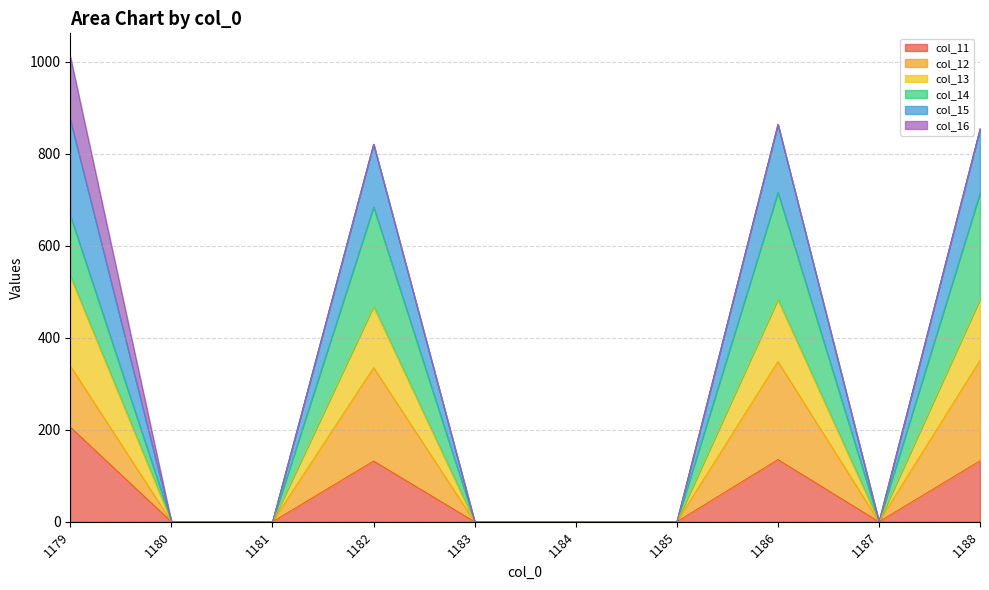

True or false: col_11 has more than 1 points higher than both neighbors.

True